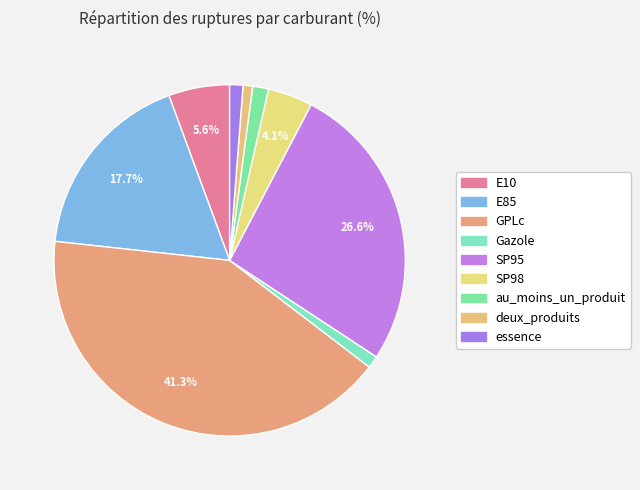

Is essence the majority of the pie?

No